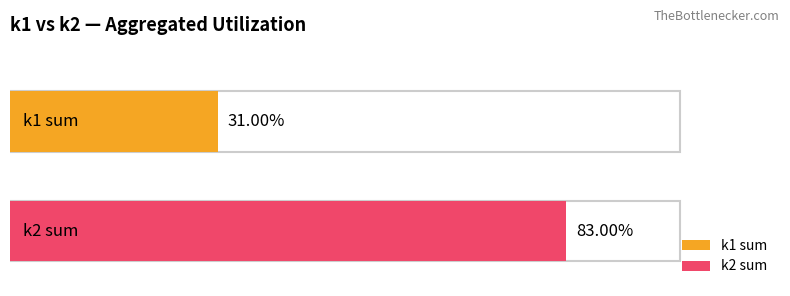

List the series in order of their overall mean, highest first.

k2, k1